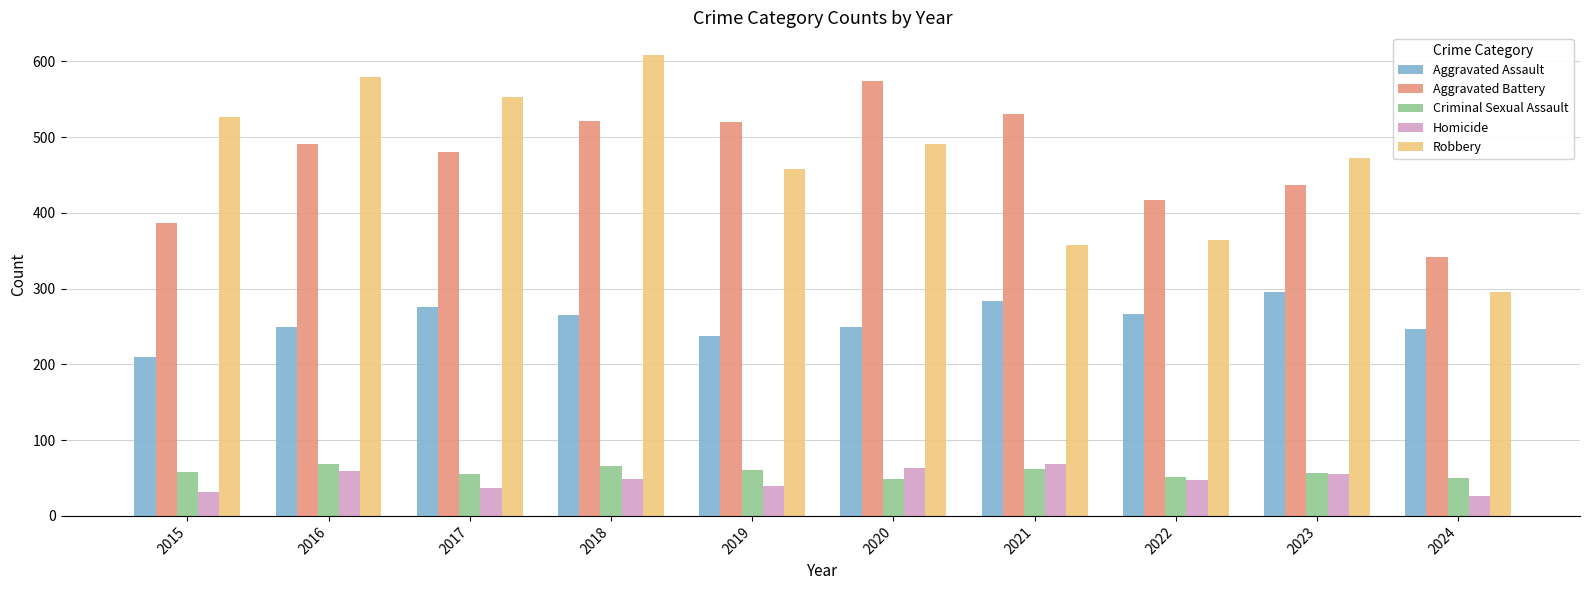

At 2020, list the series in order from smallest to largest.

Criminal Sexual Assault, Homicide, Aggravated Assault, Robbery, Aggravated Battery